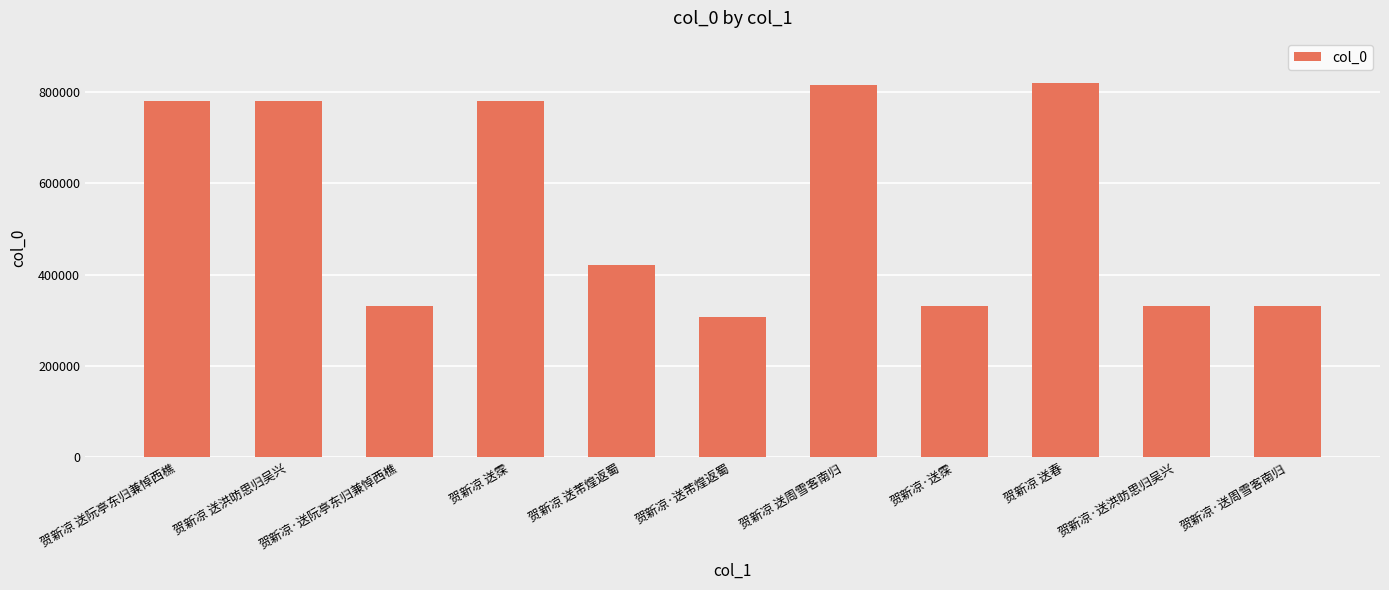

What is the change in value from 贺新凉 送阮亭东归兼悼西樵 to 贺新凉·送阮亭东归兼悼西樵?

-448099